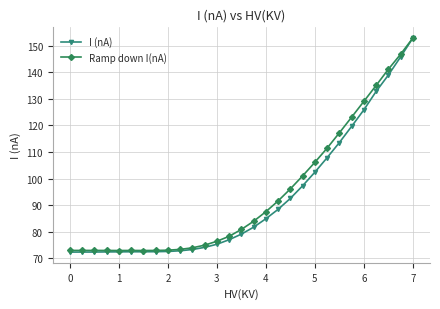

What is the maximum value for Ramp down I(nA)?

152.9